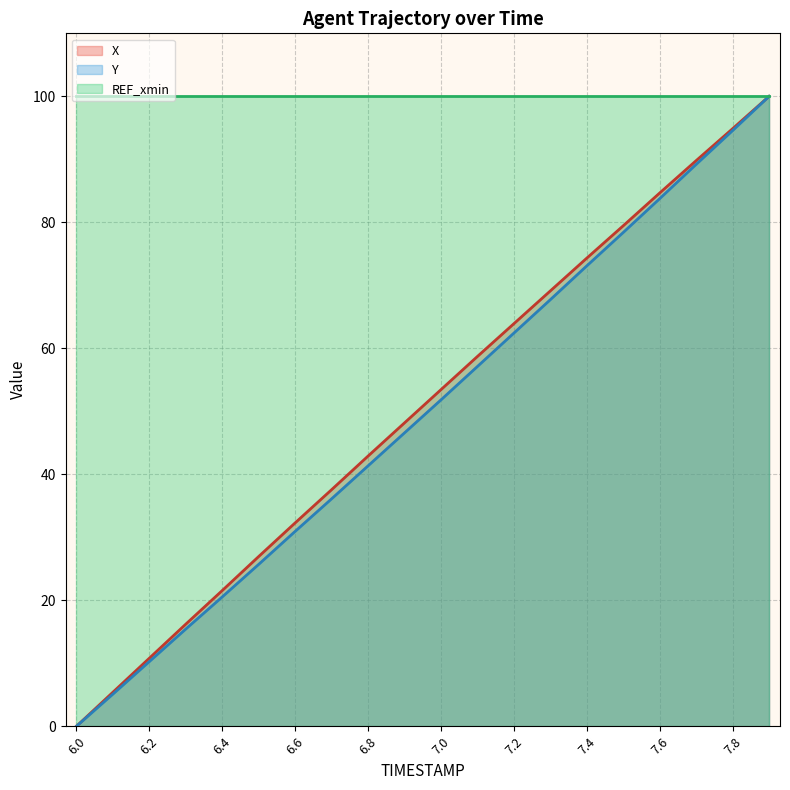

Where is X nearest to the value 50?

6.9